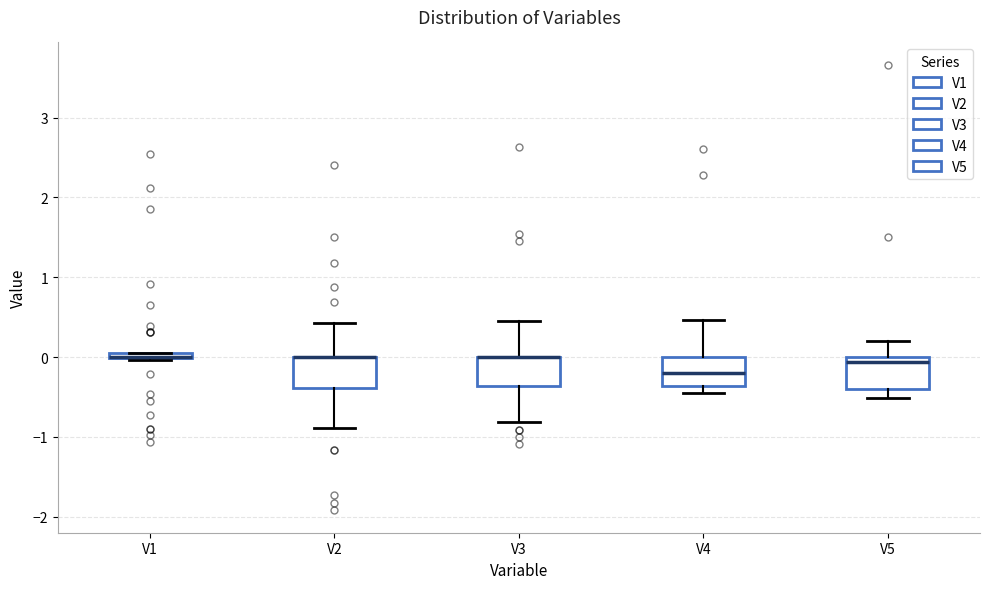

Where is the upper edge of the box for V1 on the y-axis? The values are not printed on the chart, so give them approximately, as read against the axis.

0.1